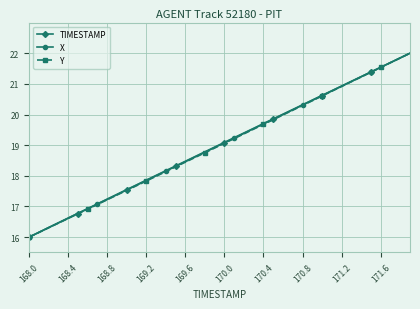

How many lines are shown in the chart?

3